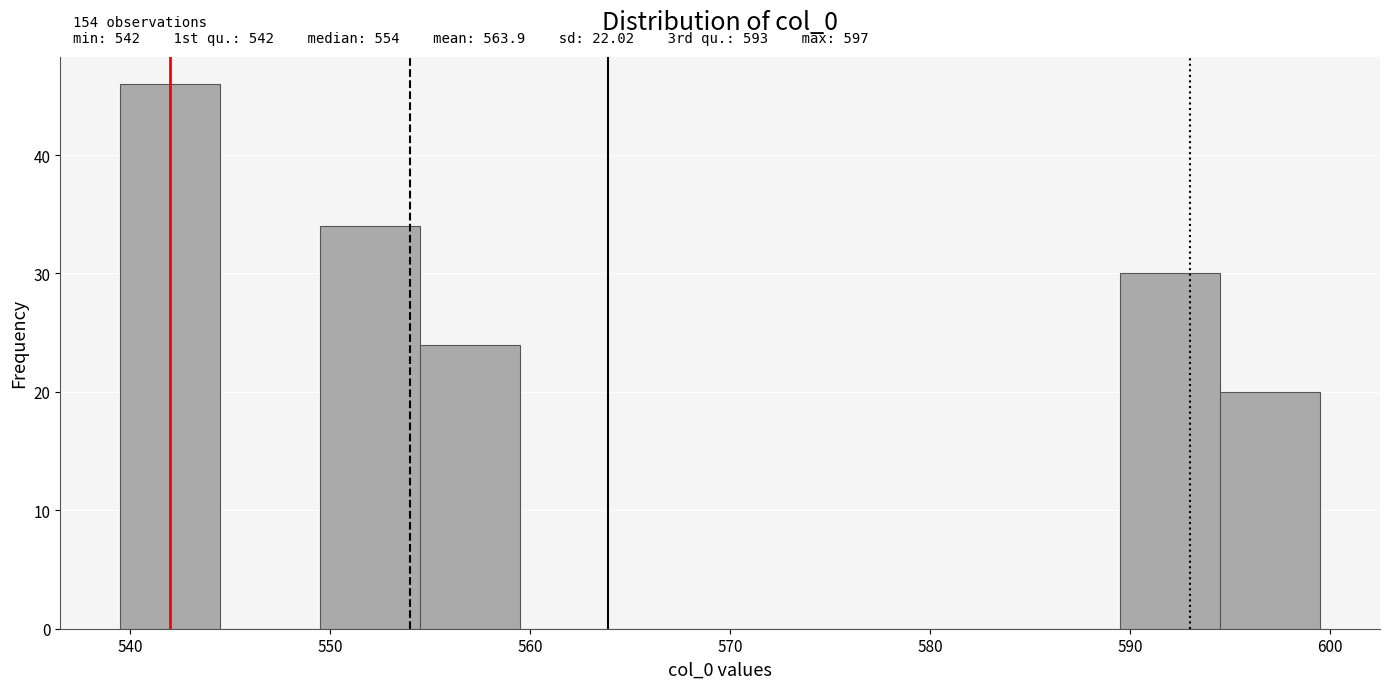

Which range on the x-axis has the tallest bar?

539.5 to 544.5